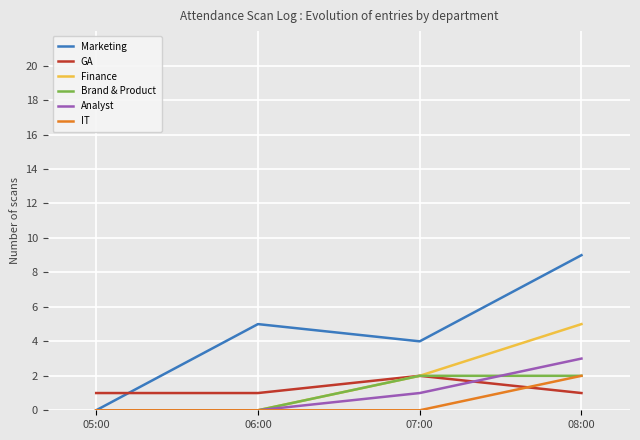

At which category does the chart reach its peak across all series?

08:00